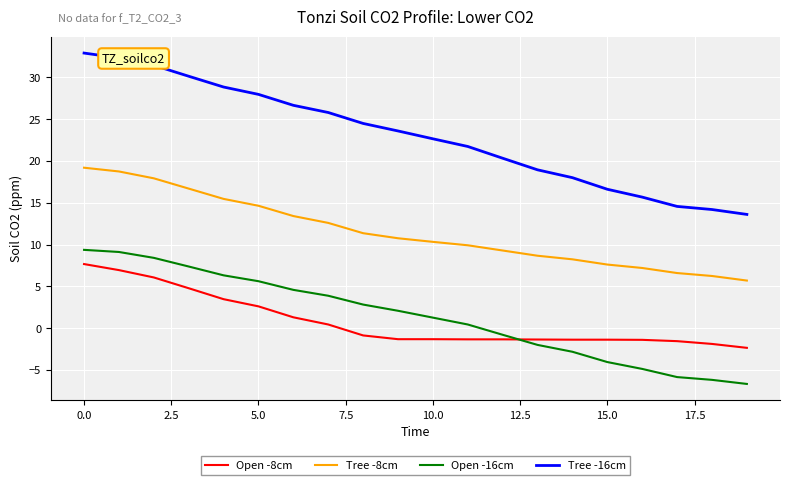

What is the difference between the maximum and minimum values in the Tree -8cm series?

13.5